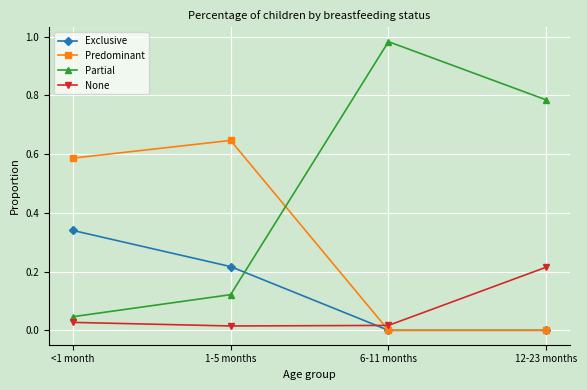

Where is the first local maximum for Partial?

6-11 months